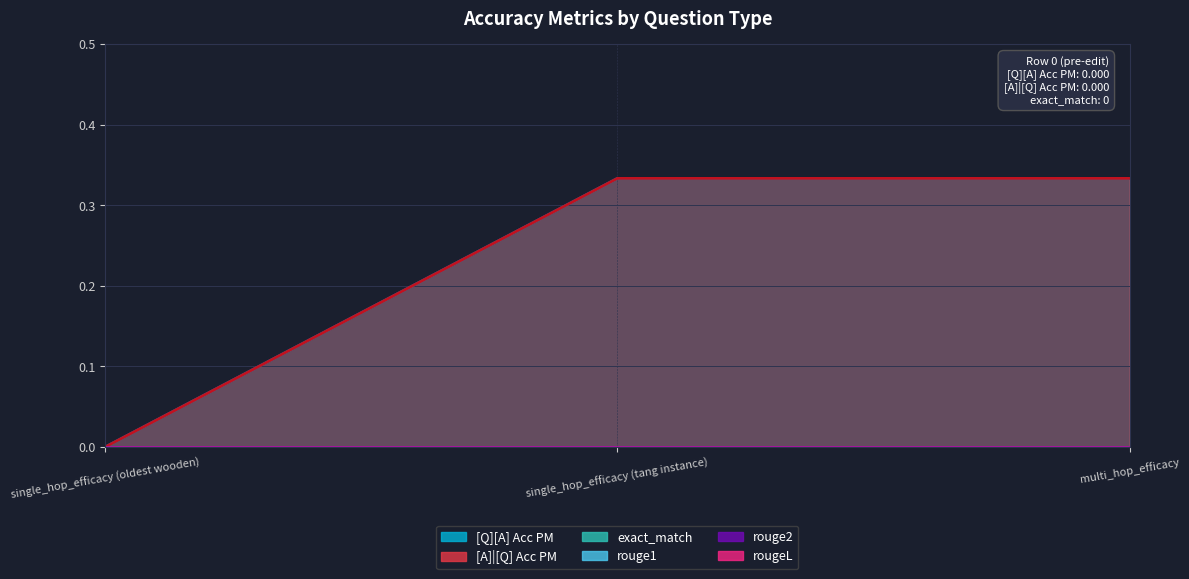

Does the chart display data point markers on the line(s)?

No